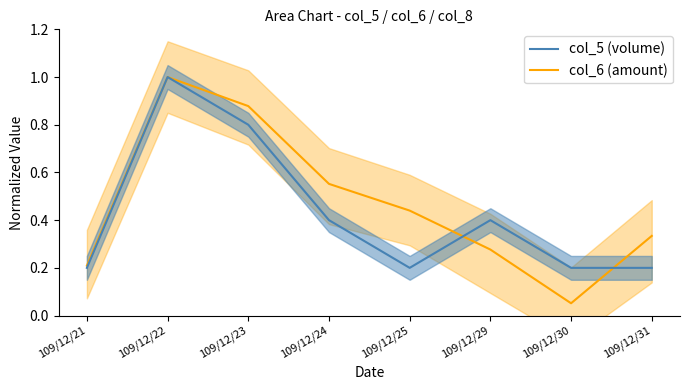

Count the col_8 values in the range 0 to 1.

8